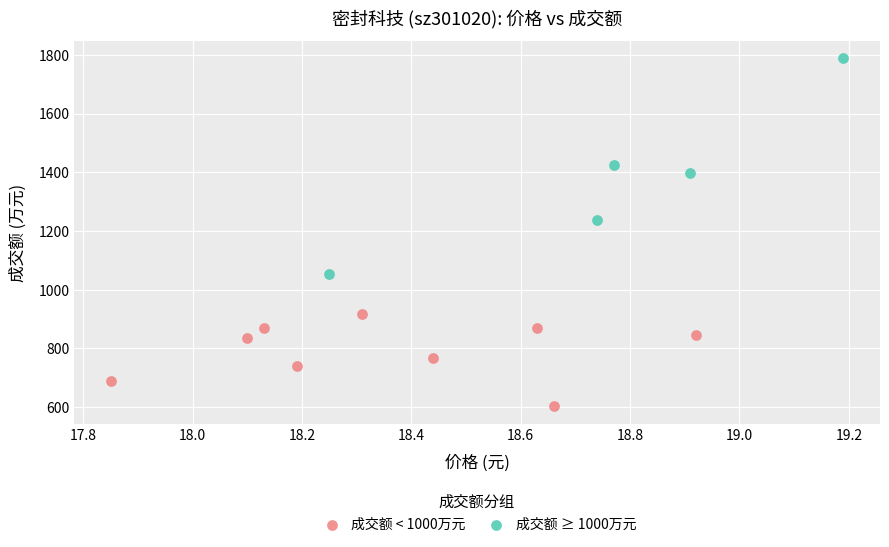

Which series contains the highest Y value?

成交额 ≥ 1000万元